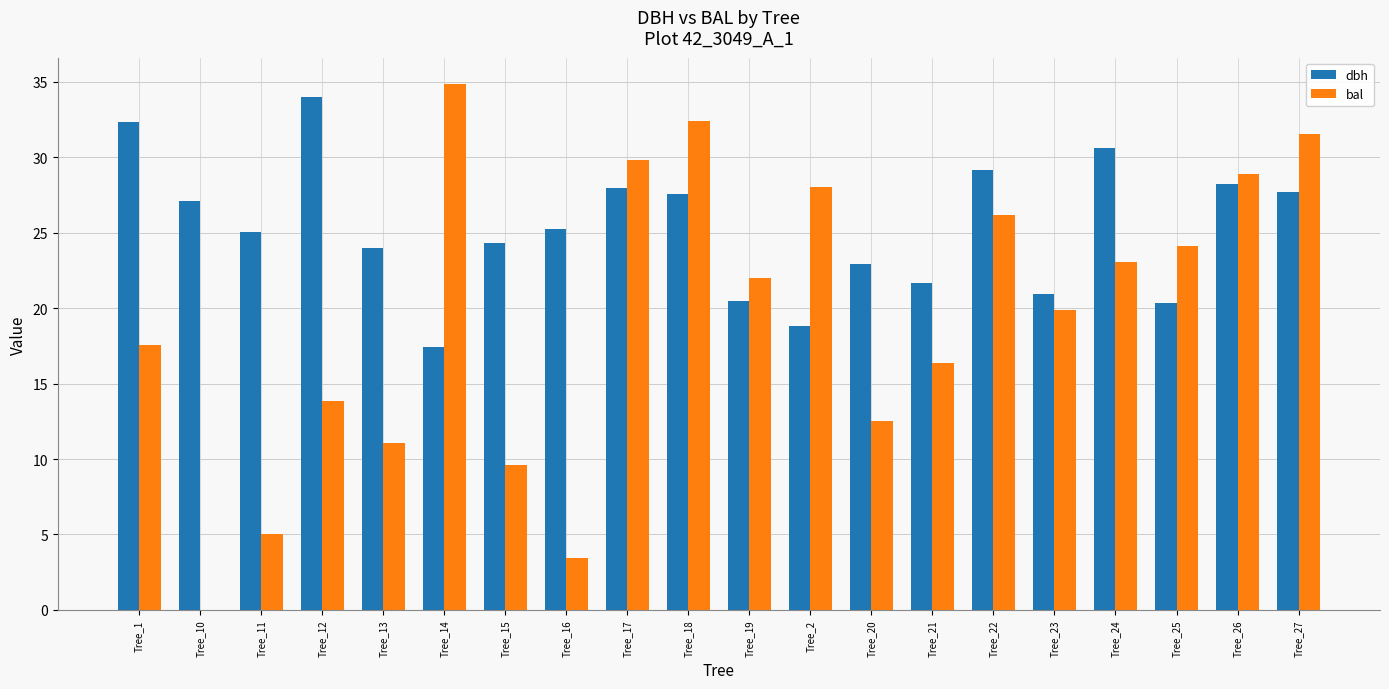

Is the value of dbh at Tree_16 greater than the value of bal at Tree_18?

No